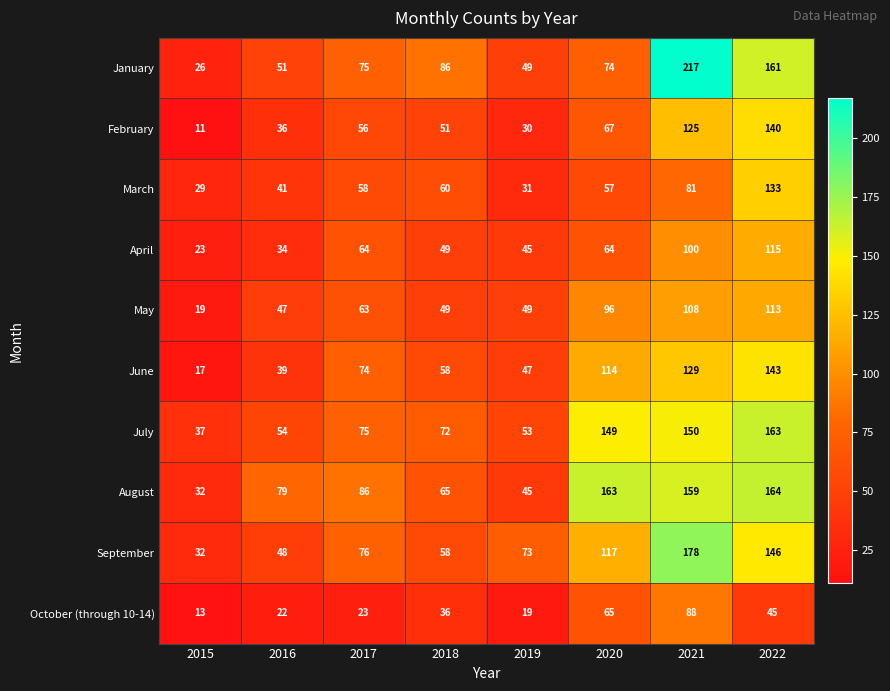

At which label is May closest to 66?

2017